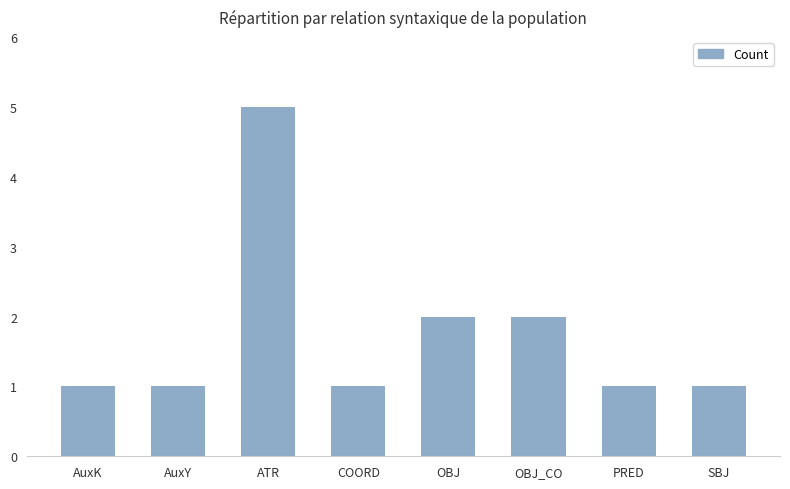

Reading left to right, transcribe all the data shown in this chart.

AuxK=1	AuxY=1	ATR=5	COORD=1	OBJ=2	OBJ_CO=2	PRED=1	SBJ=1